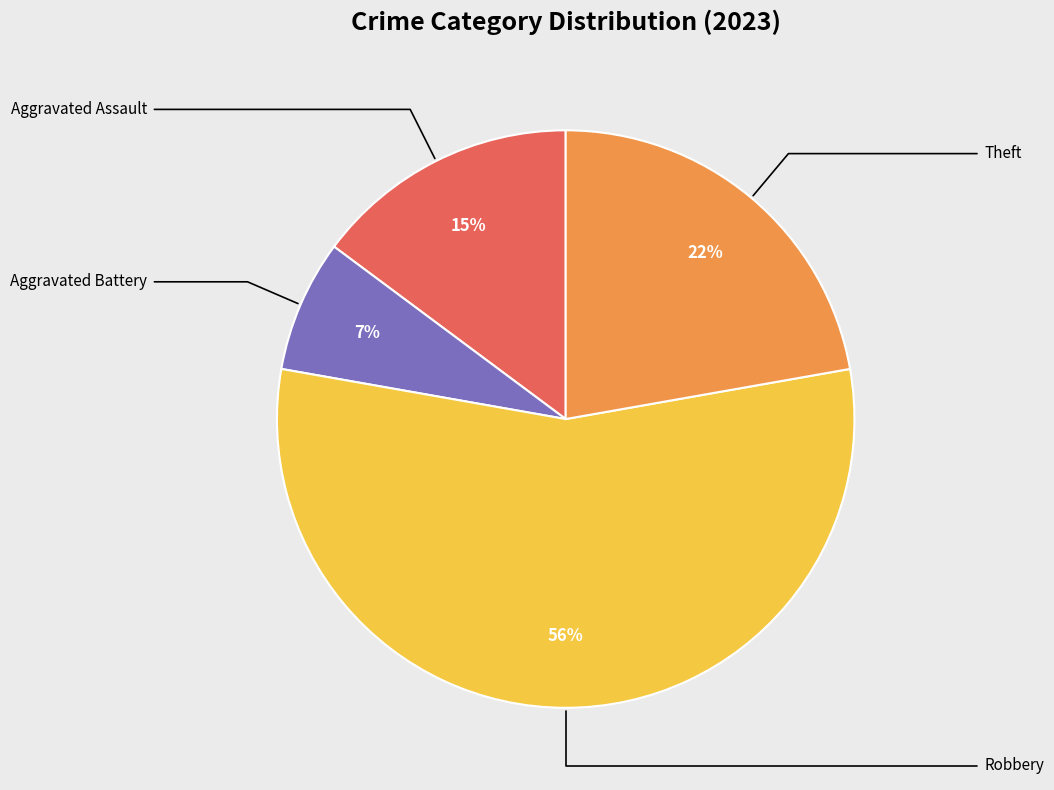

How many slices are in this pie chart?

4